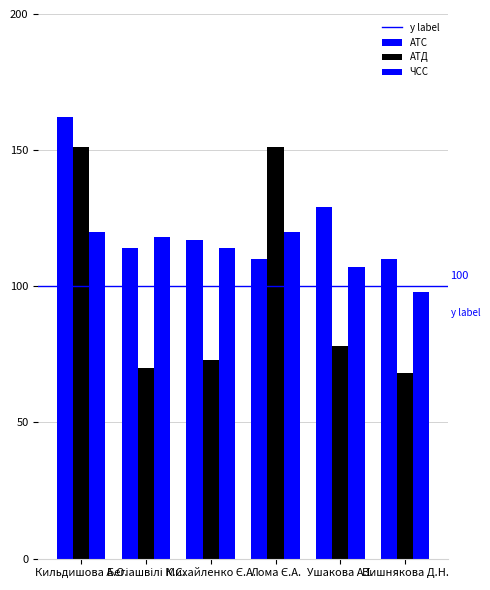

What is the difference between the maximum and second lowest values in the АТС series?

52